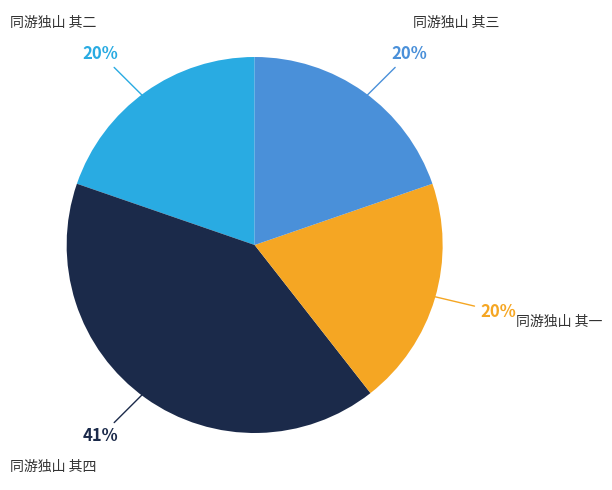

What is the largest slice in the pie chart?

同游独山 其四